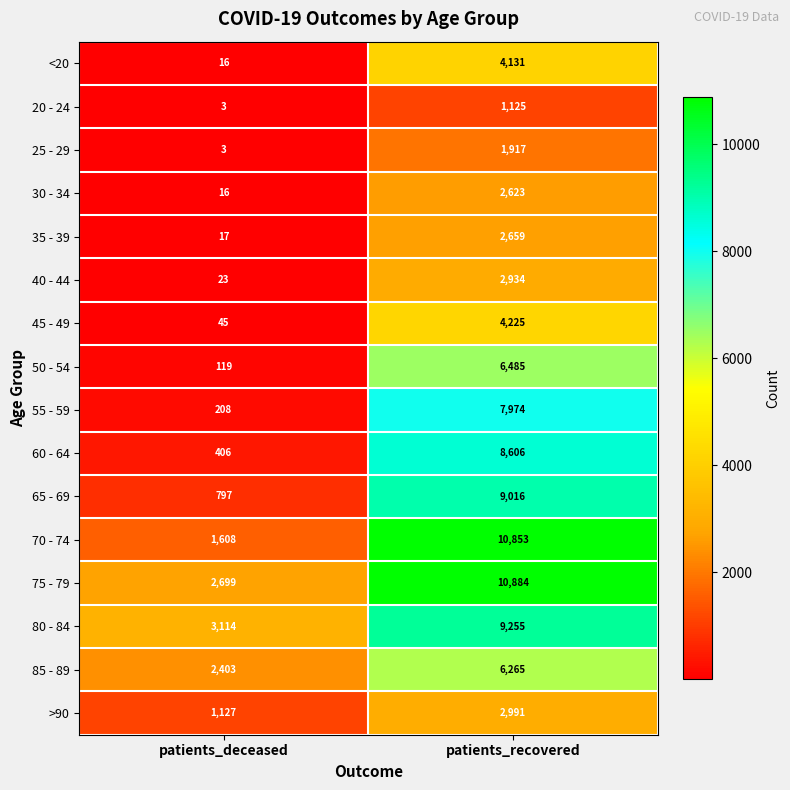

How many series are shown in this chart?

16